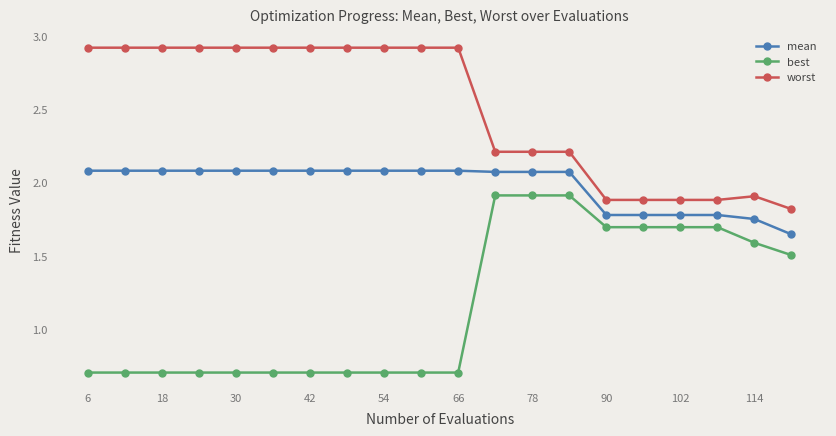

What is the smallest value displayed?

0.7